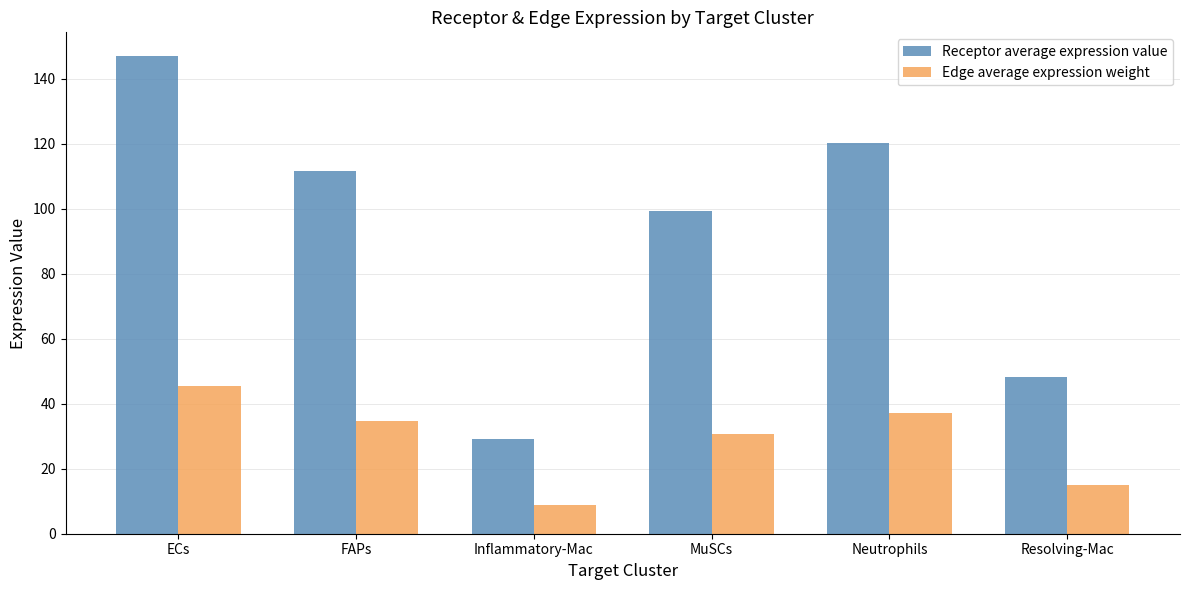

What are all the series names shown in the legend?

Receptor average expression value, Edge average expression weight